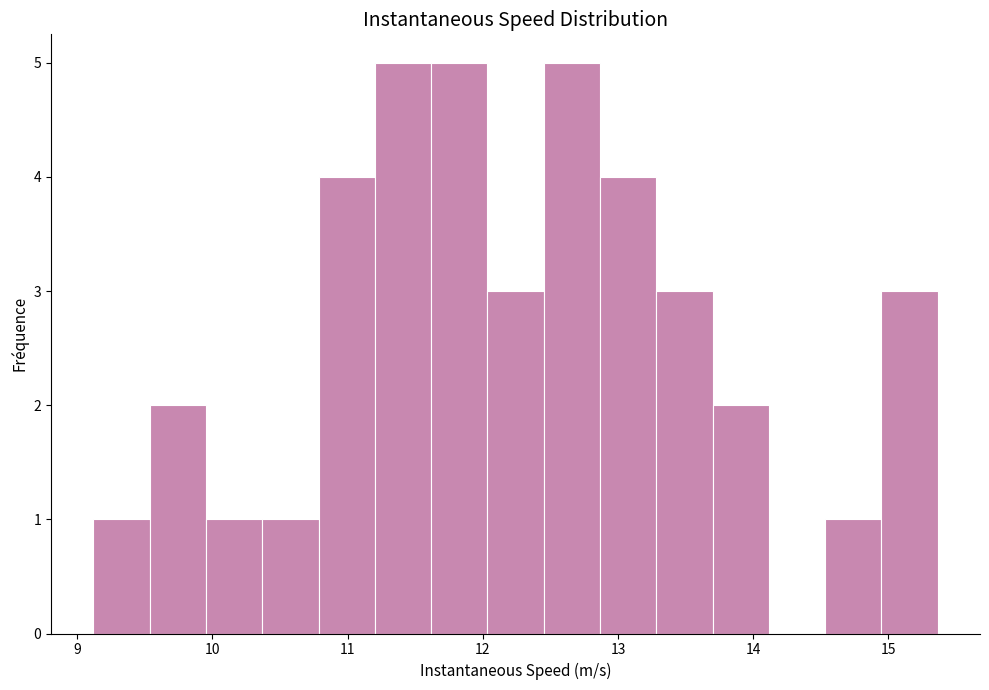

Reading left to right, list every bar in this chart as the range it spans on the x-axis followed by its height. Neither the bar edges nor the heights are printed on the chart, so give them approximately, as read against the axes.

9.1 to 9.5: 1
9.5 to 10.0: 2
10.0 to 10.4: 1
10.4 to 10.8: 1
10.8 to 11.2: 4
11.2 to 11.6: 5
11.6 to 12.0: 5
12.0 to 12.5: 3
12.5 to 12.9: 5
12.9 to 13.3: 4
13.3 to 13.7: 3
13.7 to 14.1: 2
14.1 to 14.5: 0
14.5 to 14.9: 1
14.9 to 15.4: 3